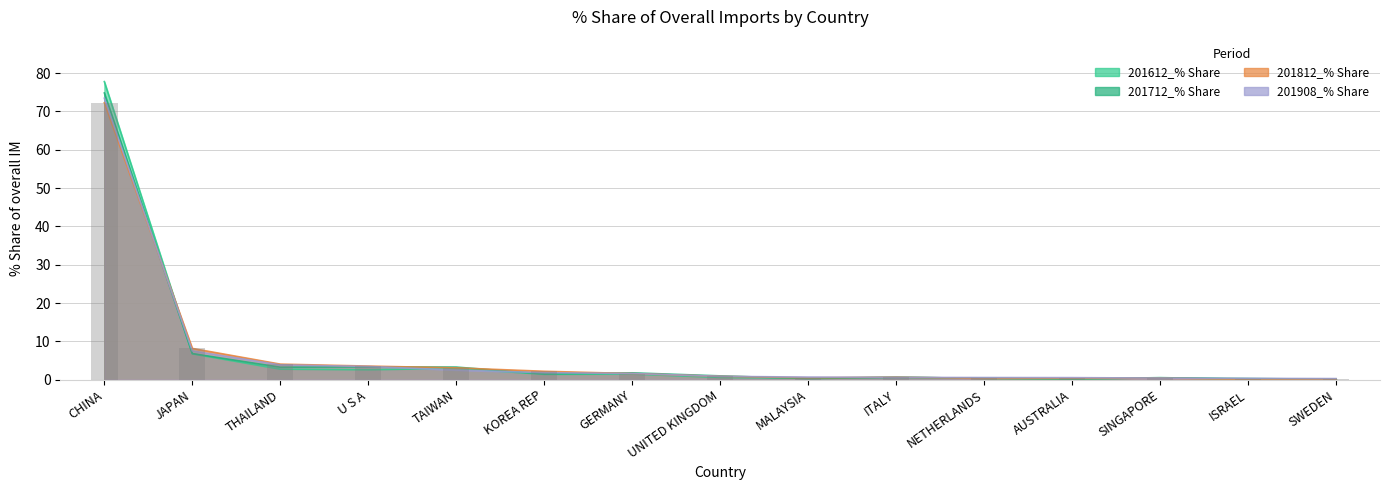

What position from the left is THAILAND?

3